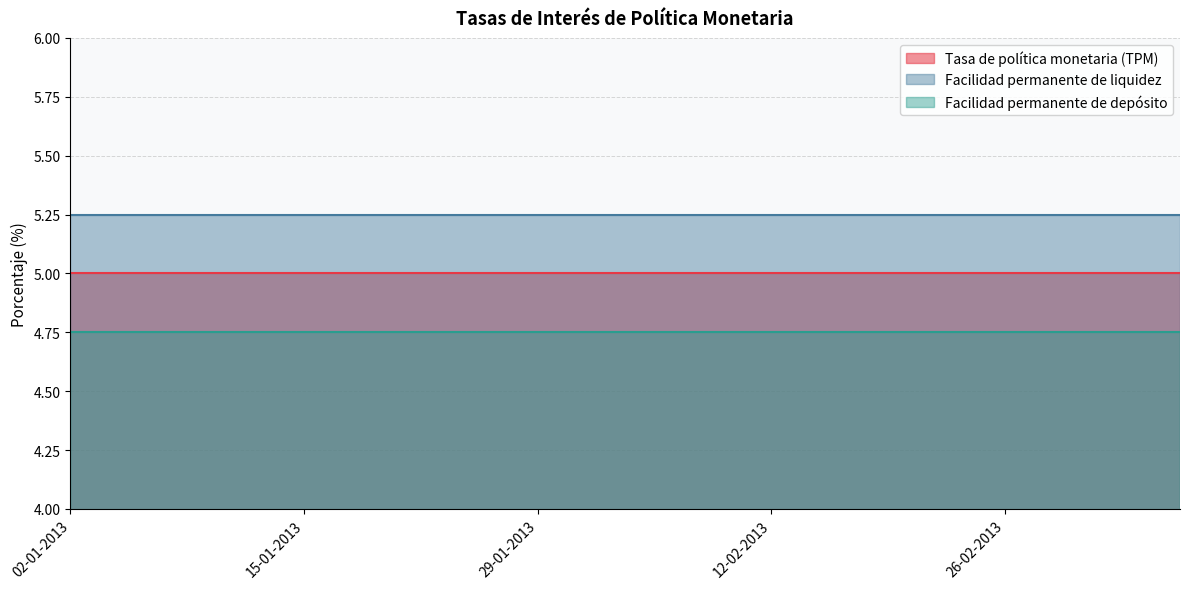

Rank the categories by Facilidad permanente de liquidez value from lowest to highest.

02-01-2013, 04-01-2013, 08-01-2013, 11-01-2013, 15-01-2013, 18-01-2013, 22-01-2013, 25-01-2013, 29-01-2013, 01-02-2013, 05-02-2013, 08-02-2013, 12-02-2013, 15-02-2013, 19-02-2013, 22-02-2013, 26-02-2013, 01-03-2013, 05-03-2013, 08-03-2013